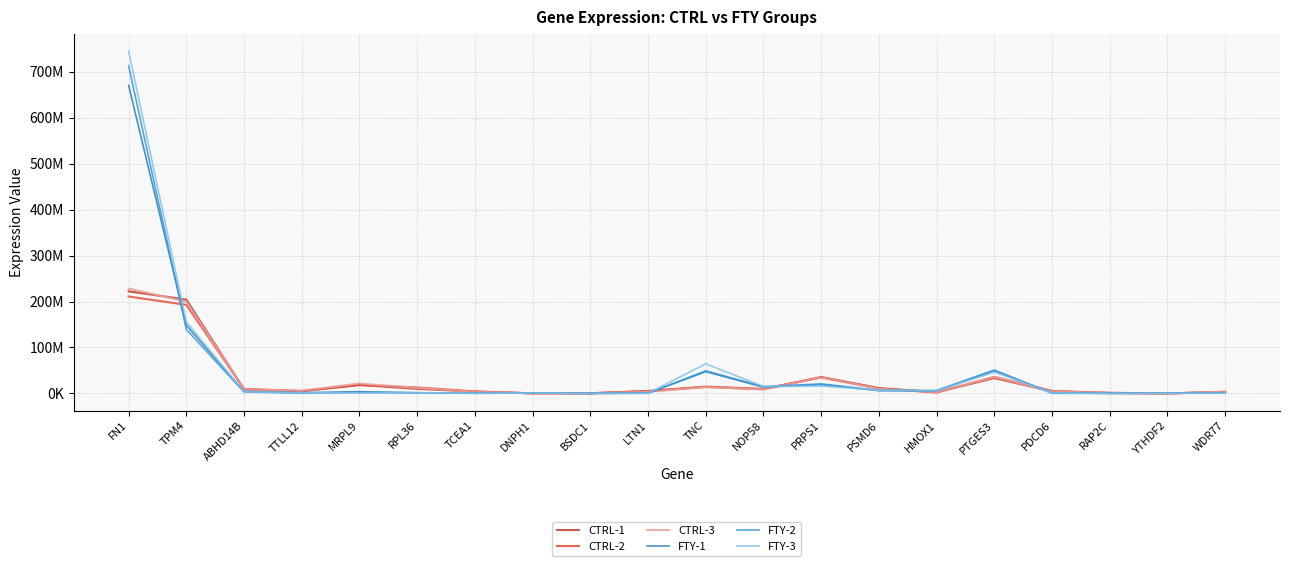

What are all the series names shown in the legend?

CTRL-1, CTRL-2, CTRL-3, FTY-1, FTY-2, FTY-3